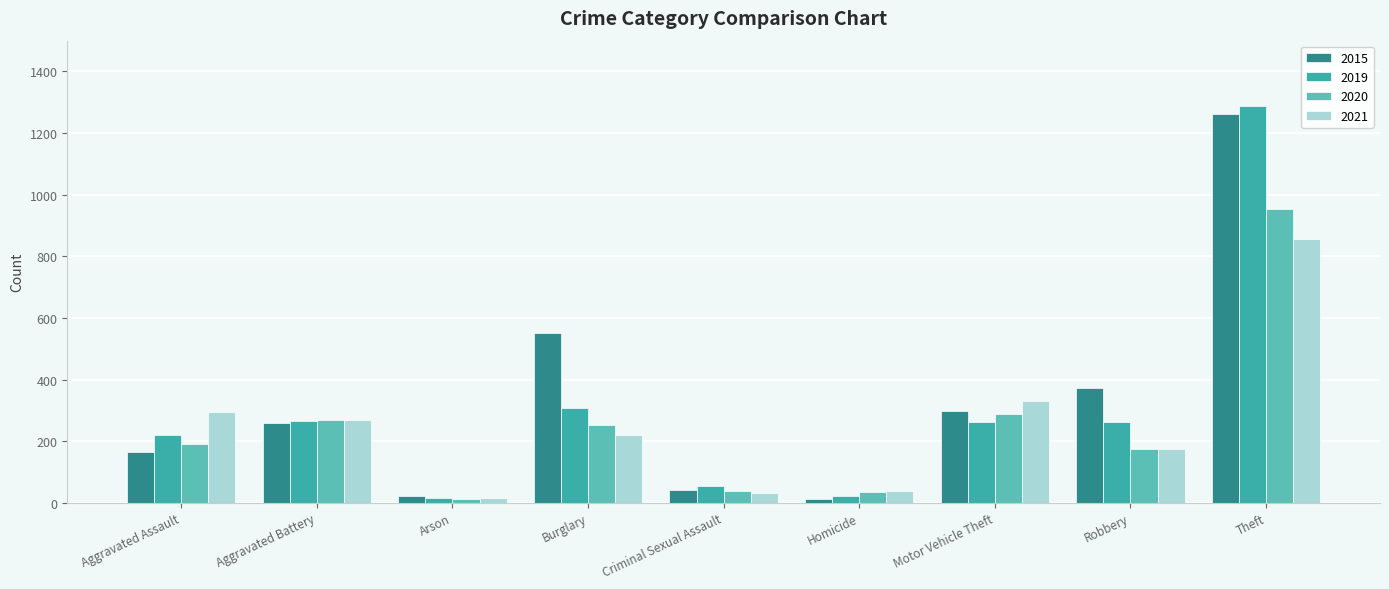

How many bars are there in total?

36